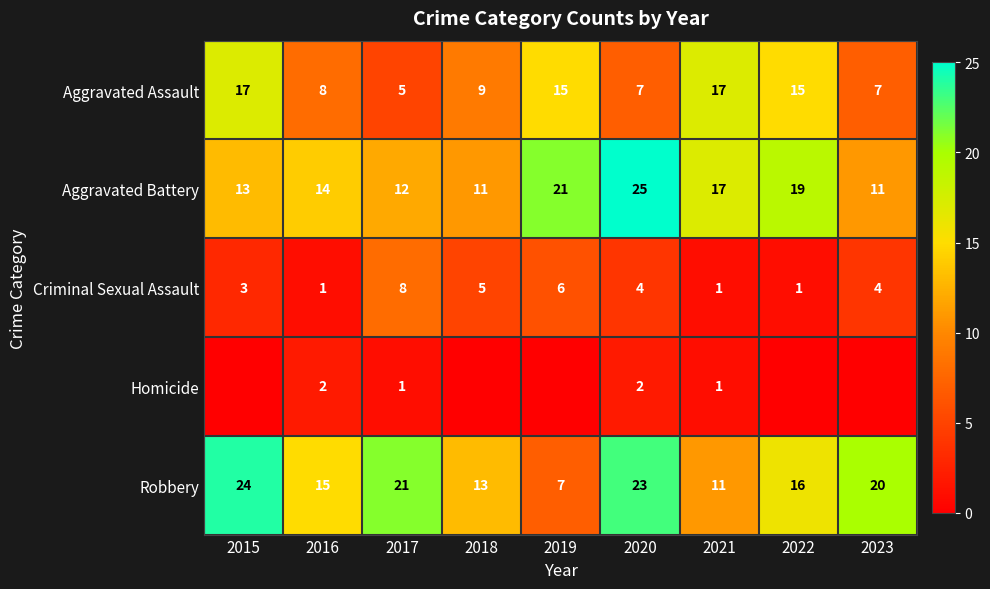

Where is Aggravated Assault nearest to the value 11?

2018